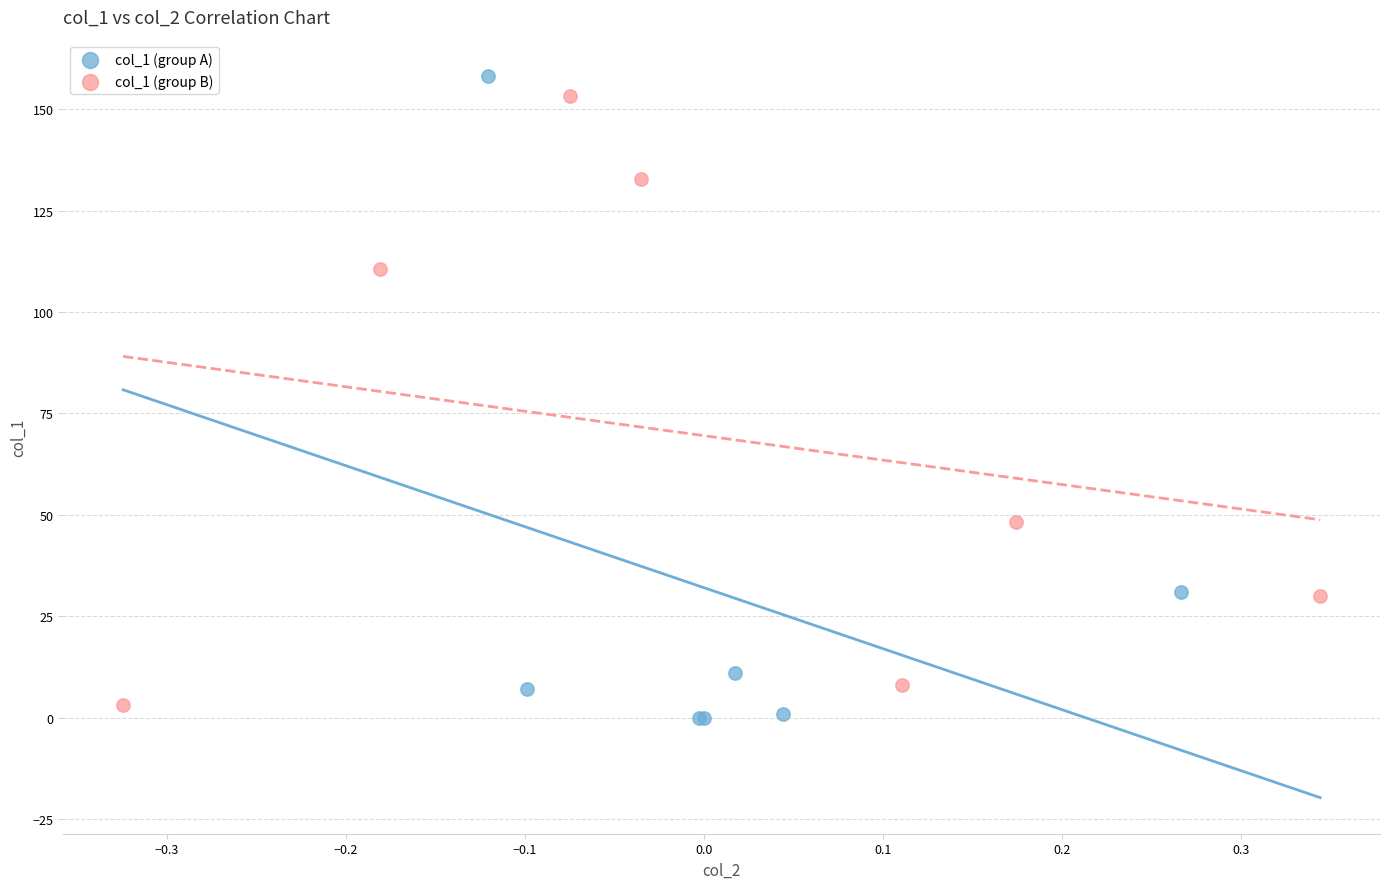

Which series contains the lowest Y value?

col_1 (group A)